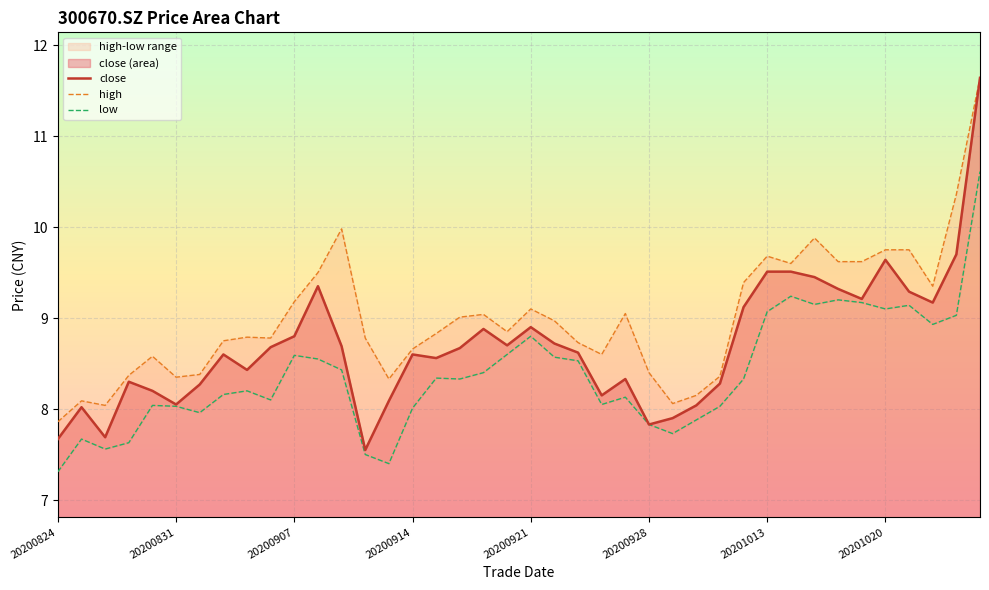

What is the total value across all series at 33?

28.1